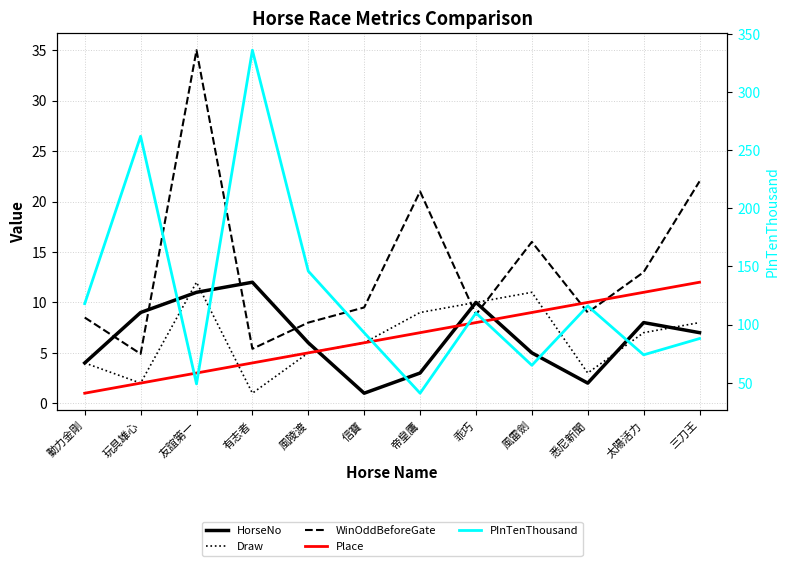

Which series has the largest total across all categories?

PInTenThousand